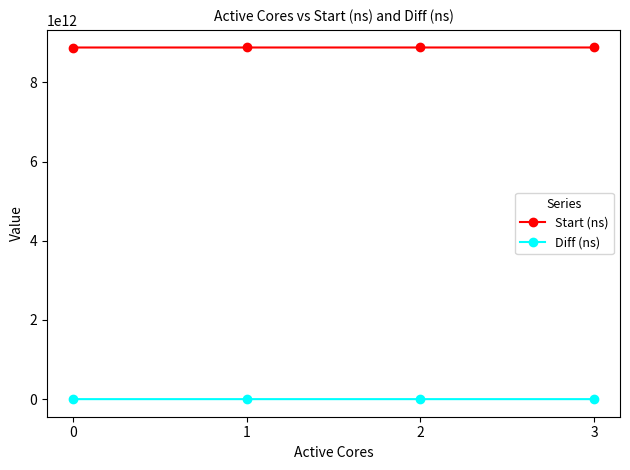

True or false: Start (ns) and Diff (ns) intersect in this chart.

False